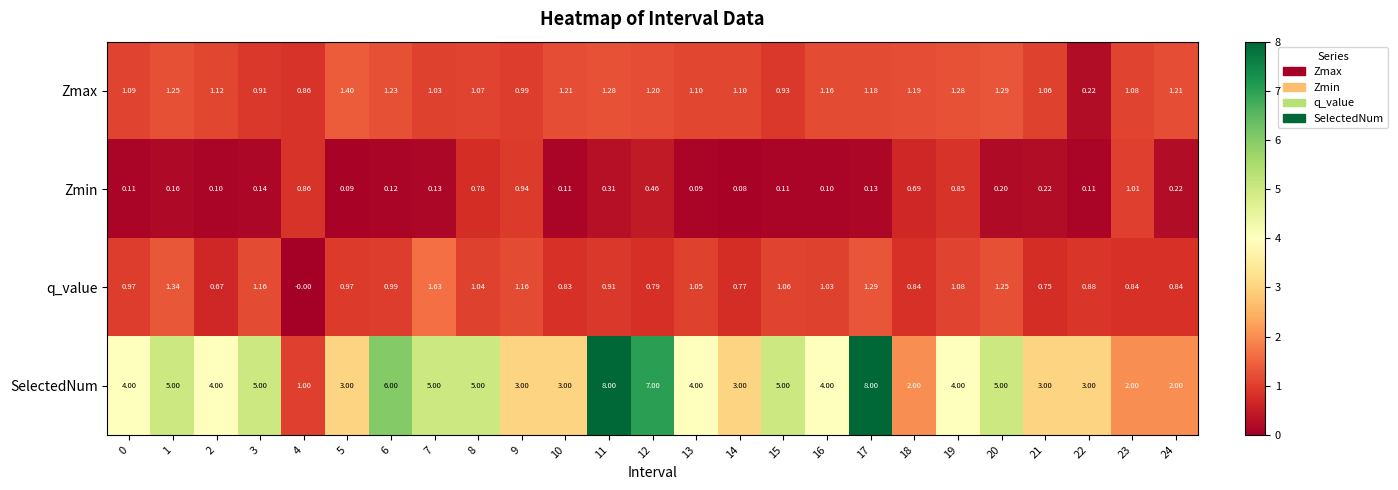

Rank the series at 18 from highest to lowest value.

SelectedNum, Zmax, q_value, Zmin